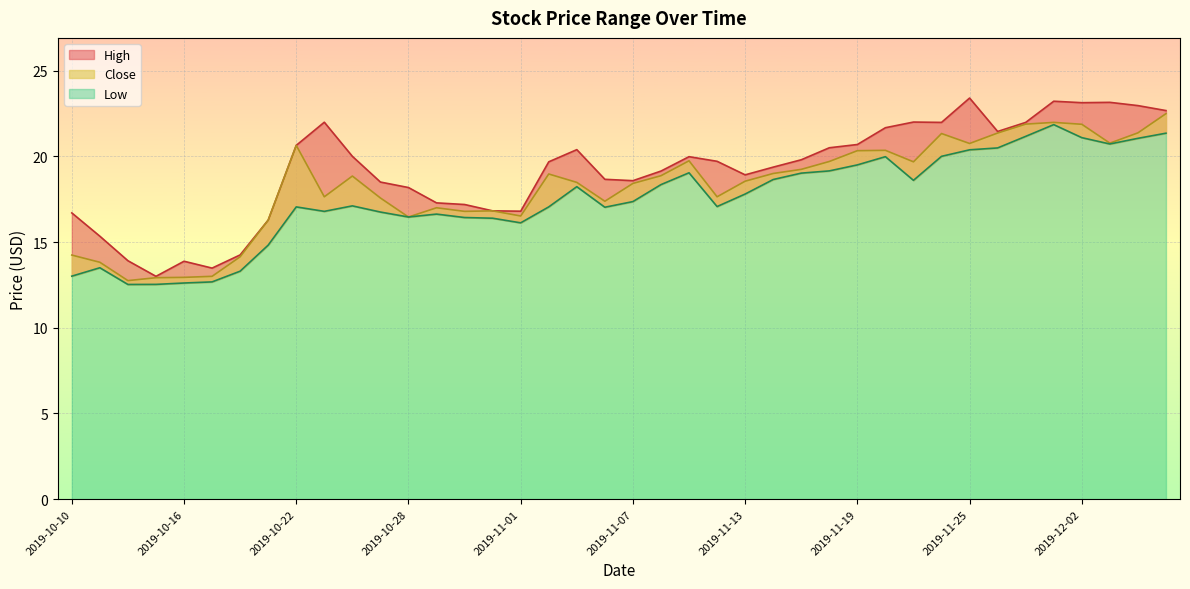

What is the maximum value shown in the chart?

23.4